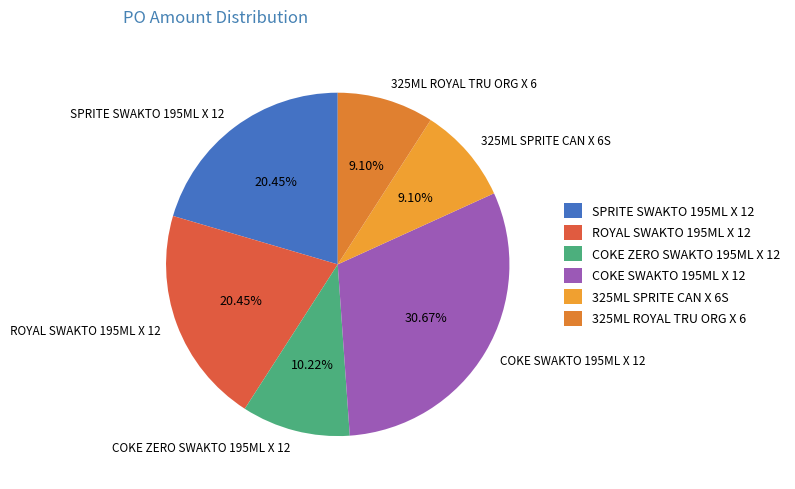

Is it true that SPRITE SWAKTO 195ML X 12 is 26% of the pie?

False